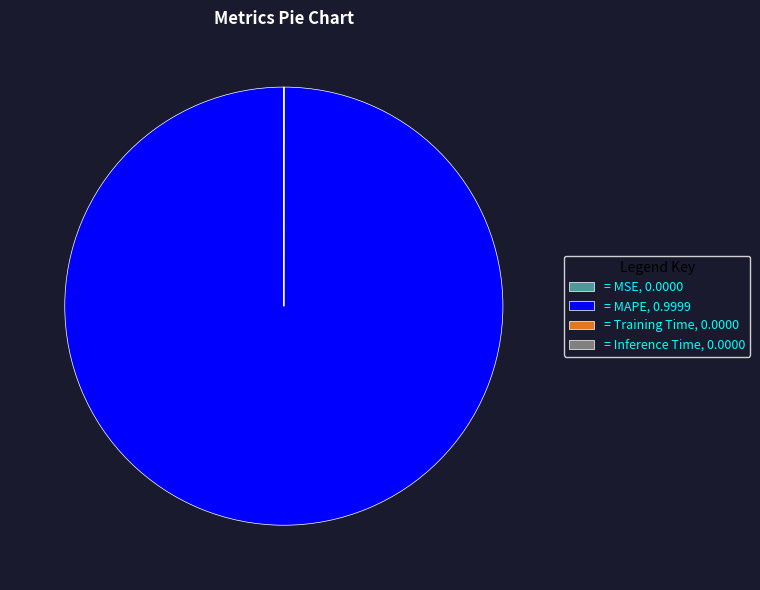

Which slice represents more than half of the pie?

= MAPE, 0.9999